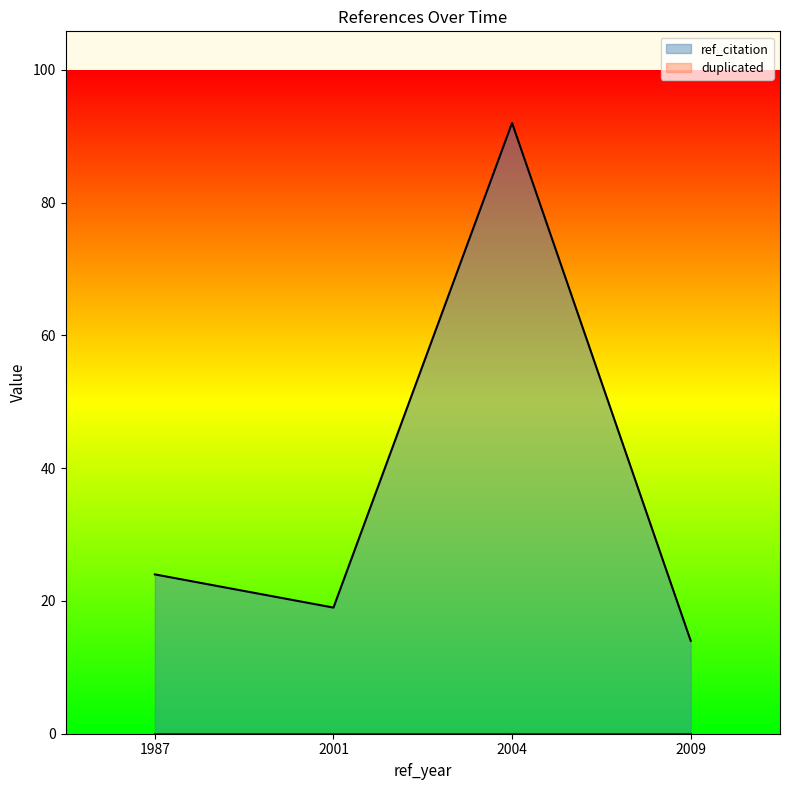

Where does the data first go above 24?

2004